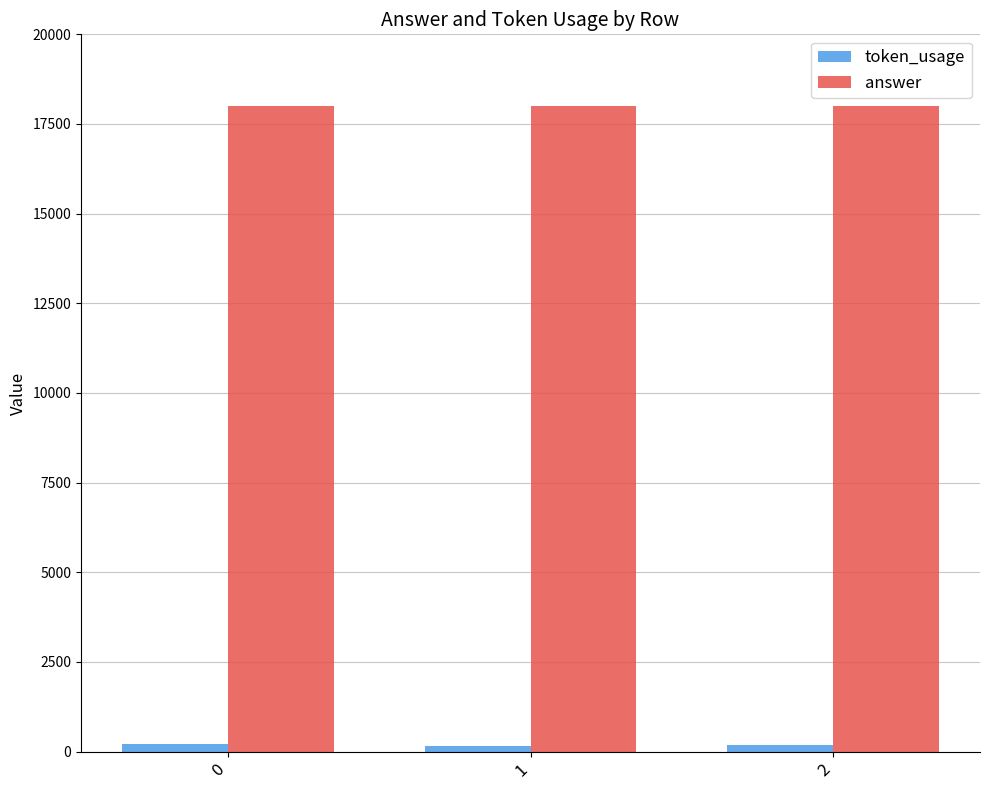

How many groups of bars are there?

3